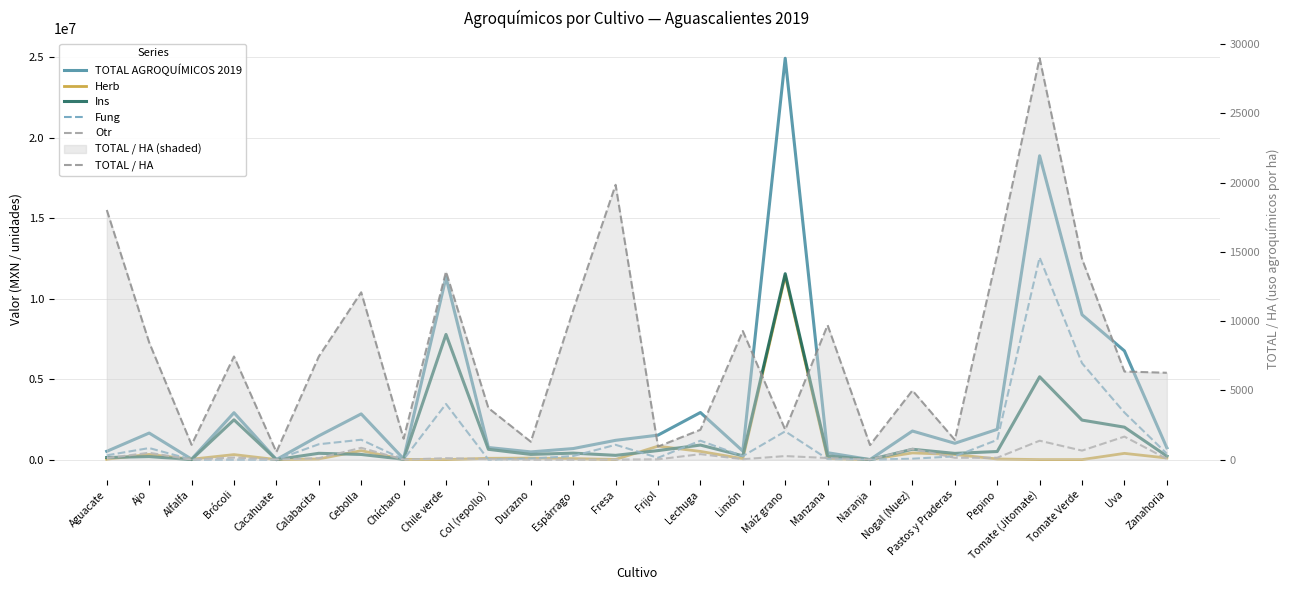

What is the label of the 26th point from the left?

Zanahoria